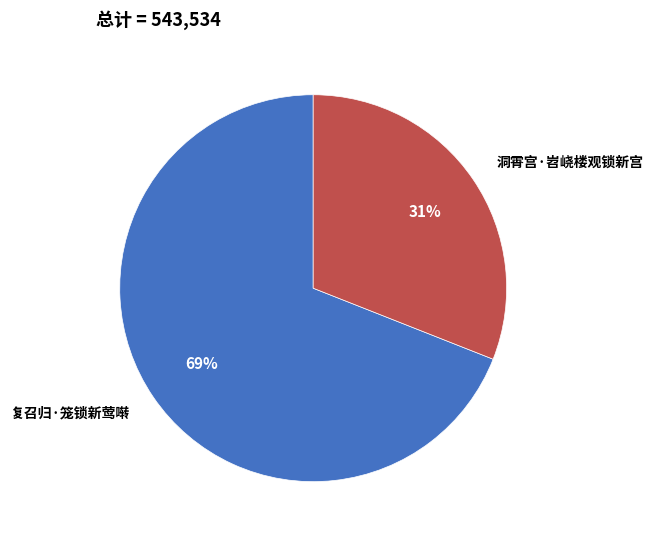

Does 复召归·笼锁新莺啭 represent more than half of the total?

Yes